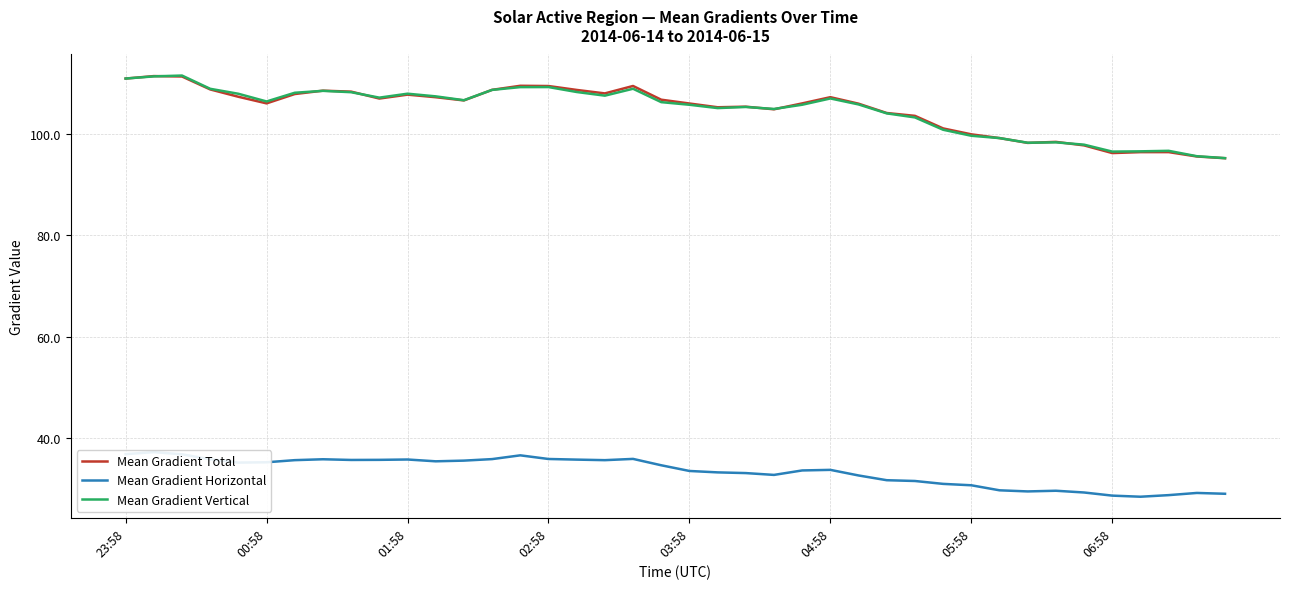

True or false: Mean Gradient Total and Mean Gradient Horizontal cross at least once.

False